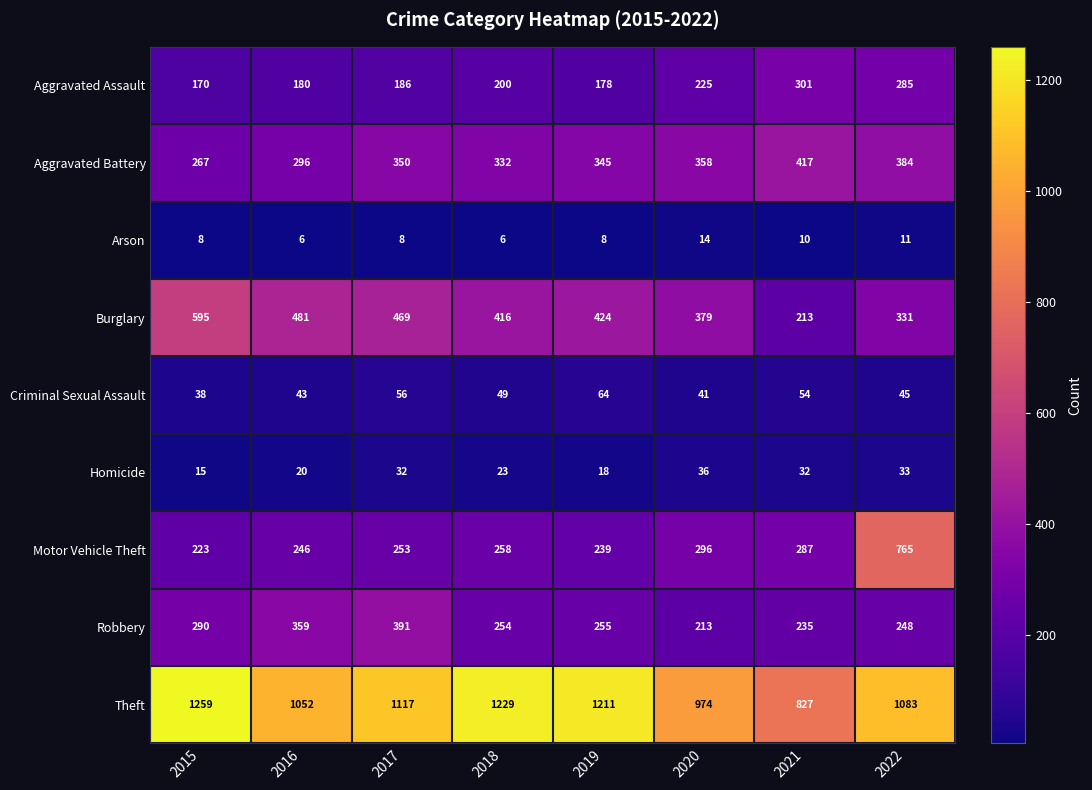

Which series has the largest range (max minus min)?

Motor Vehicle Theft